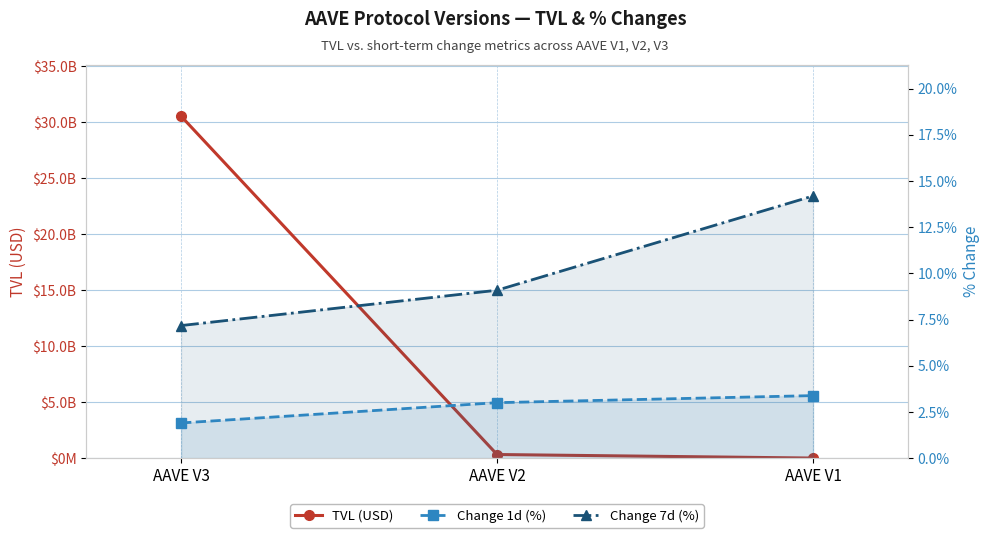

At how many categories does at least one series exceed 27015419391?

1